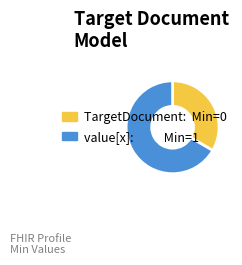

Is there any slice that represents more than half of the pie?

Yes